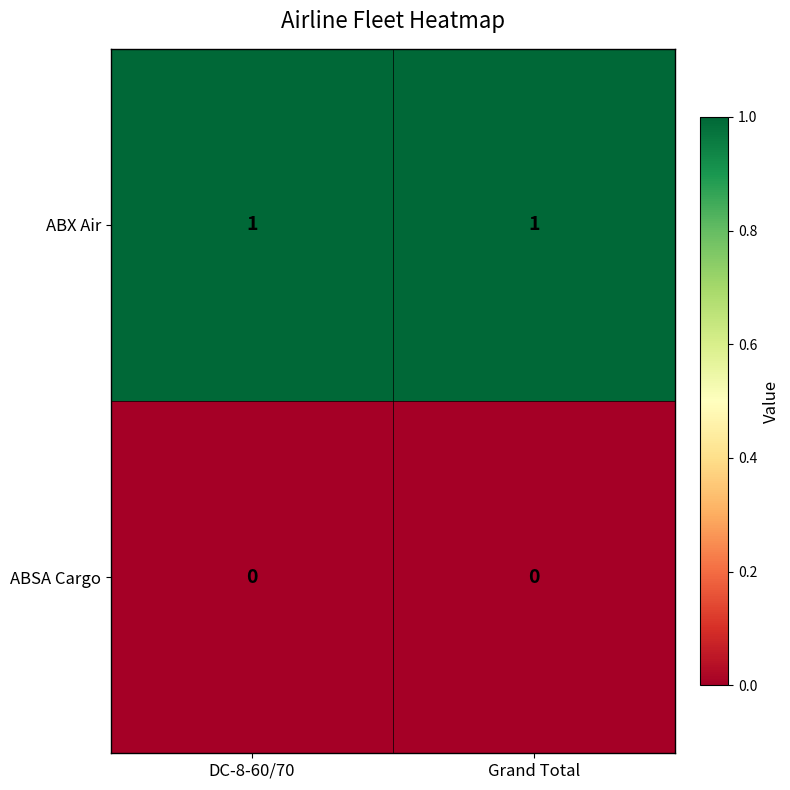

True or false: ABSA Cargo has a value of 0 at Grand Total.

True